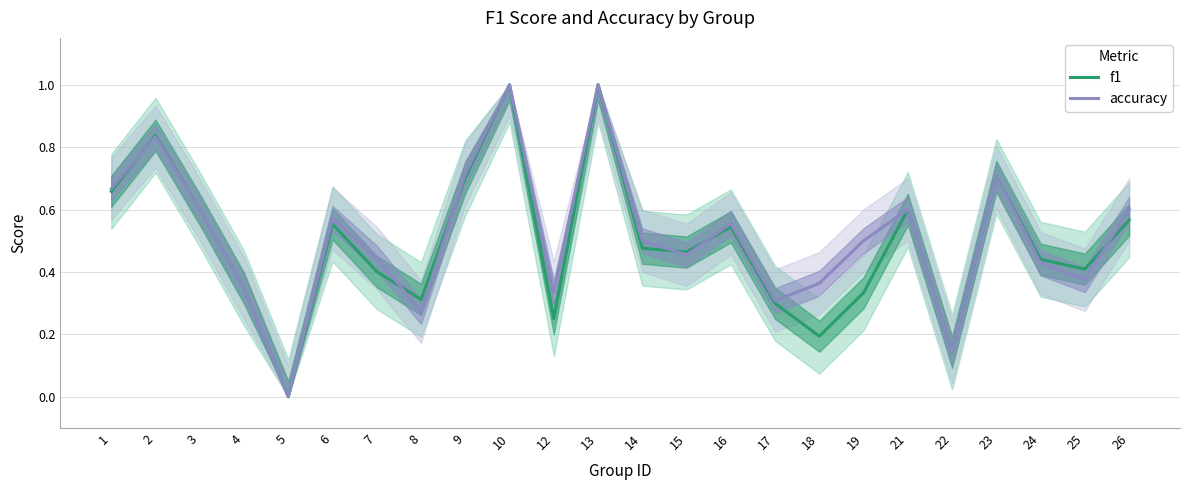

Rank the series by their maximum value, from lowest to highest.

f1, accuracy